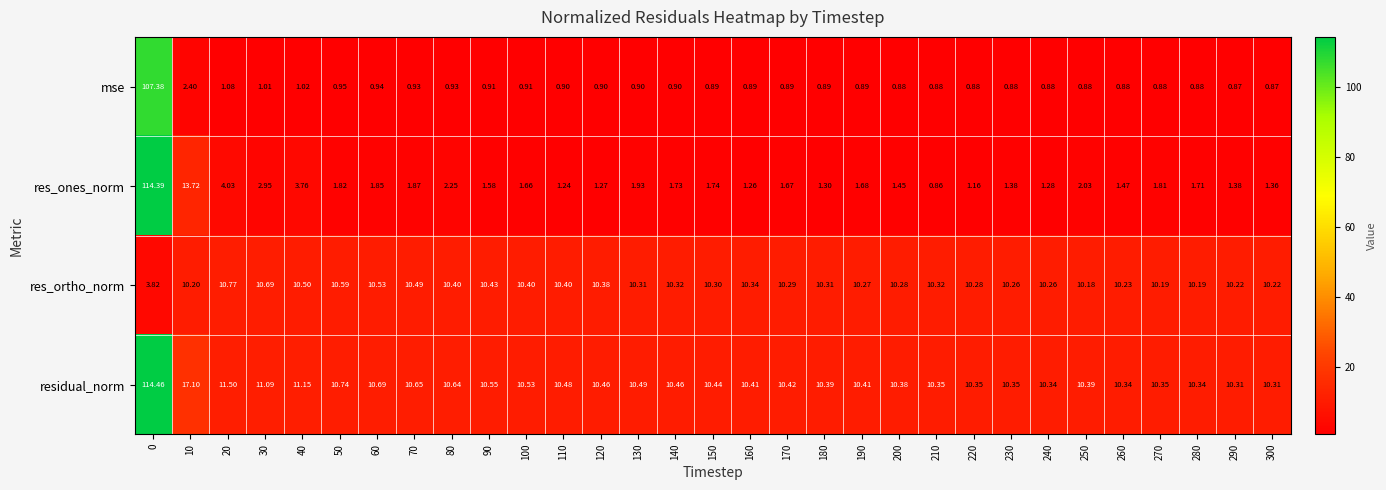

What is the smallest value displayed?

0.9